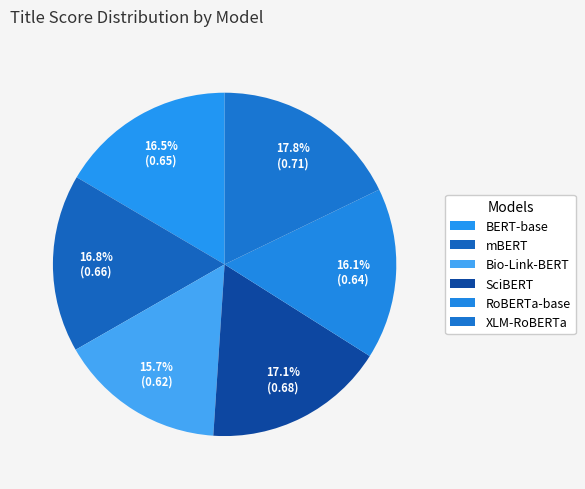

Which slice is the smallest?

Bio-Link-BERT